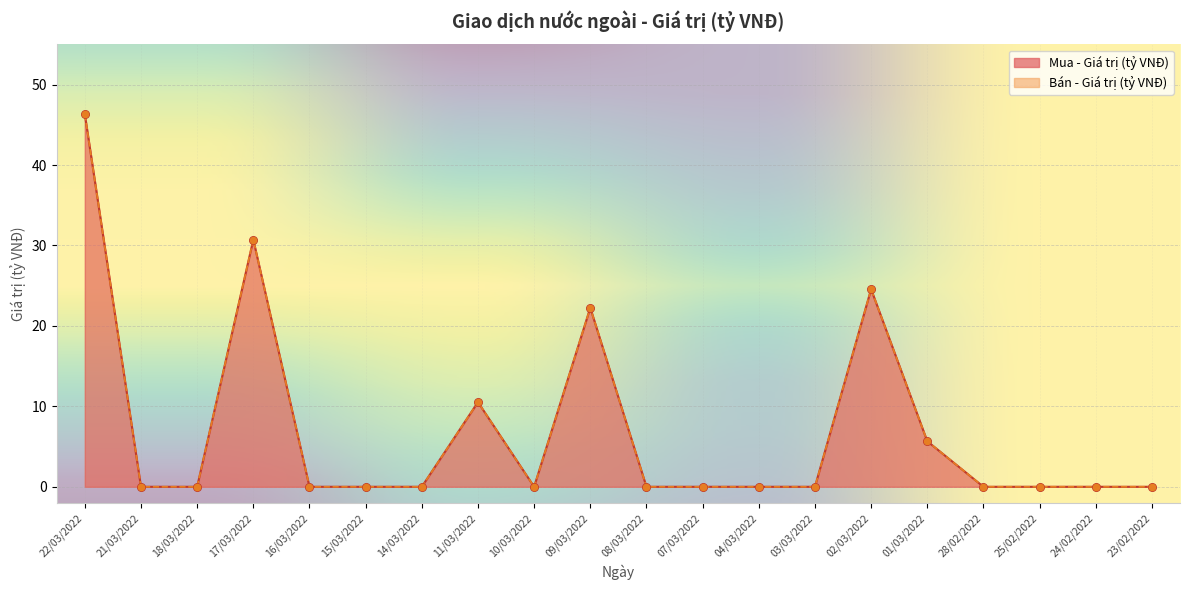

What is the total value across all series at 11/03/2022?

21.0